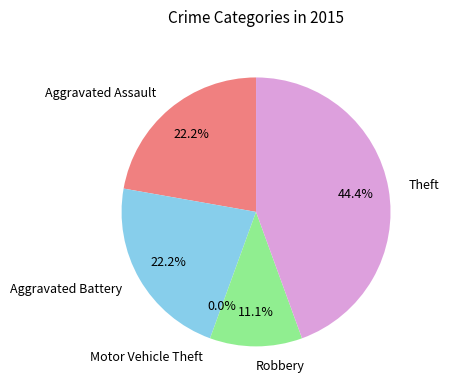

Combined, what portion of the pie is Motor Vehicle Theft and Aggravated Assault?

22.2%